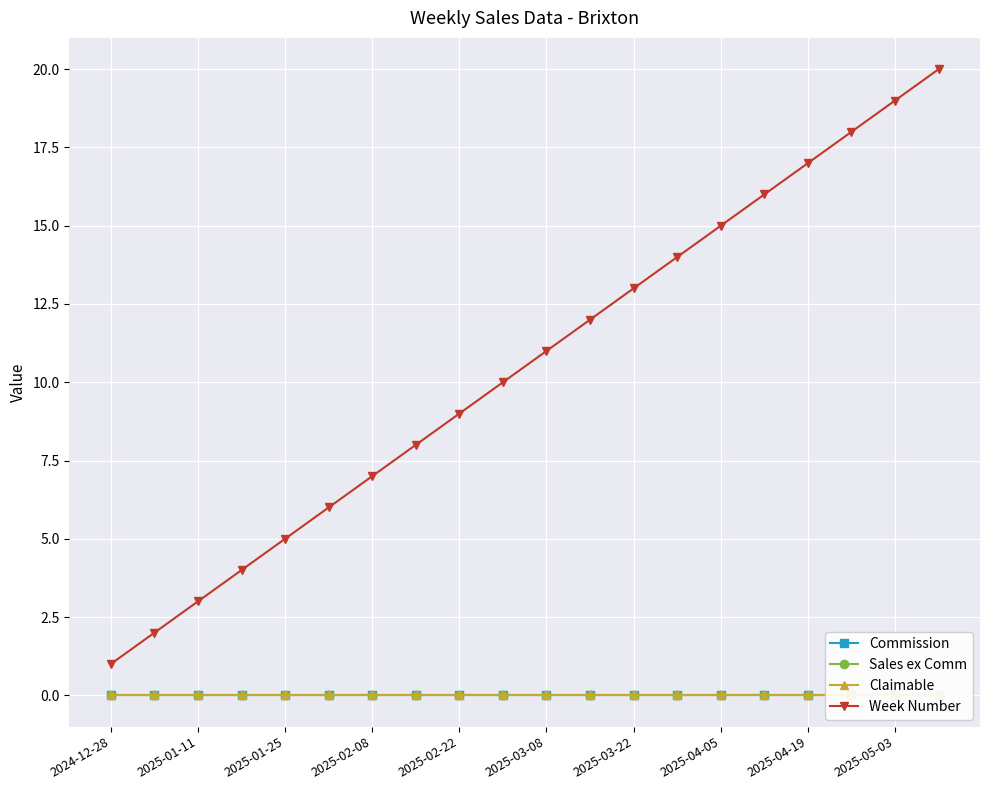

List the series in order of their peak value, highest first.

Week Number, Commission, Sales ex Comm, Claimable